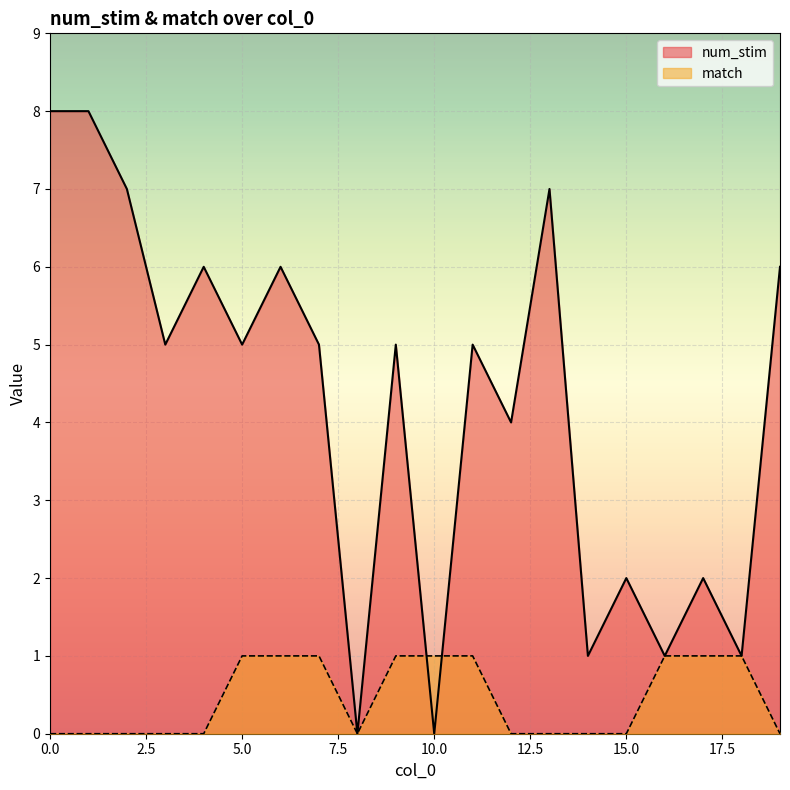

How many positive values does the num_stim series have?

18